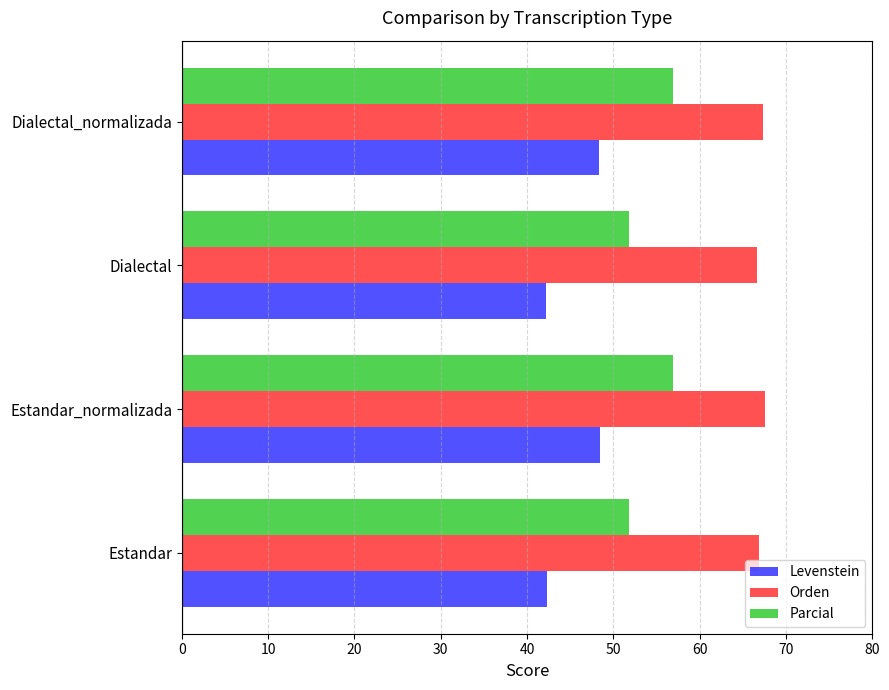

At how many categories does at least one series exceed 63?

4